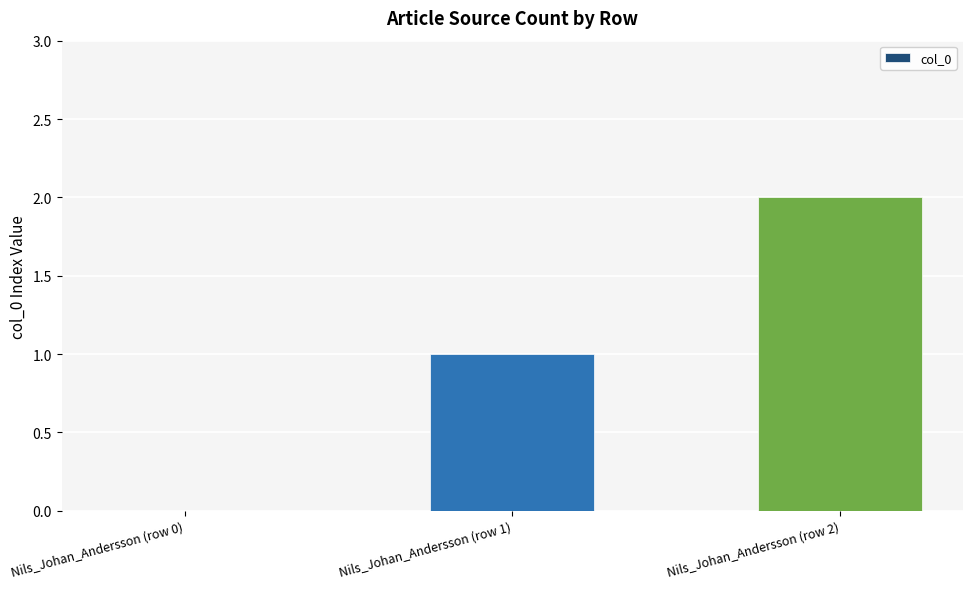

What is the maximum value shown in the chart?

2